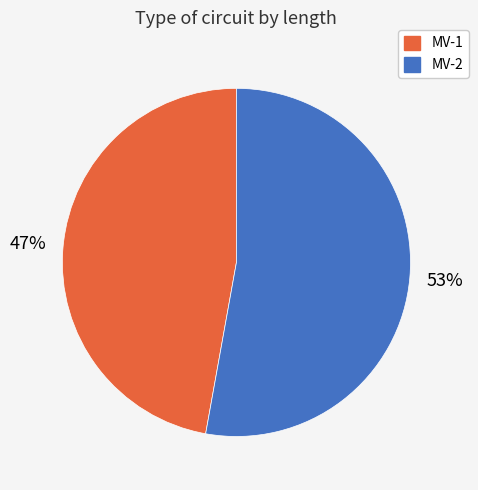

What is the smallest slice in the pie chart?

MV-1